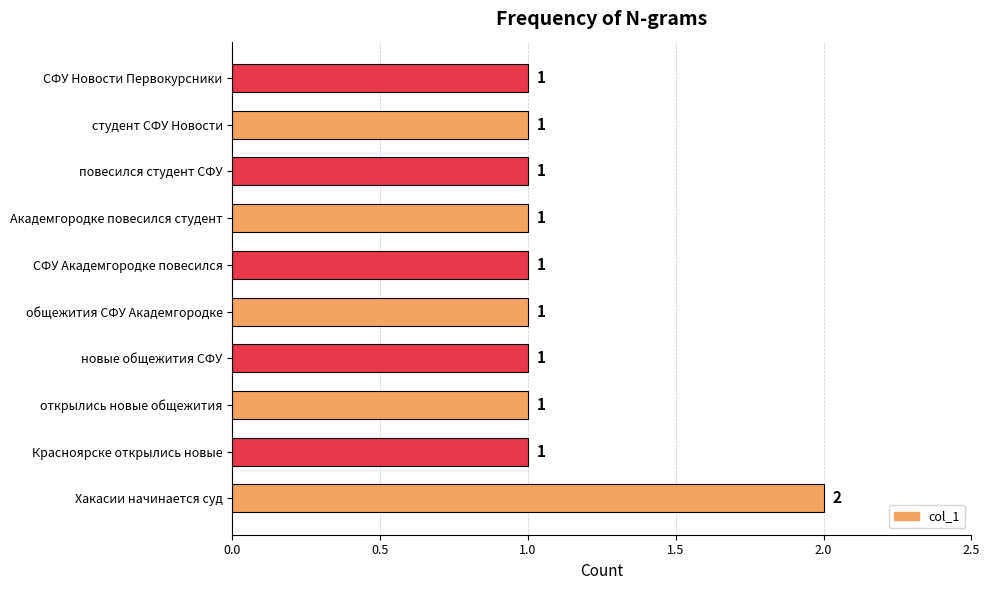

What is the smallest value displayed?

1